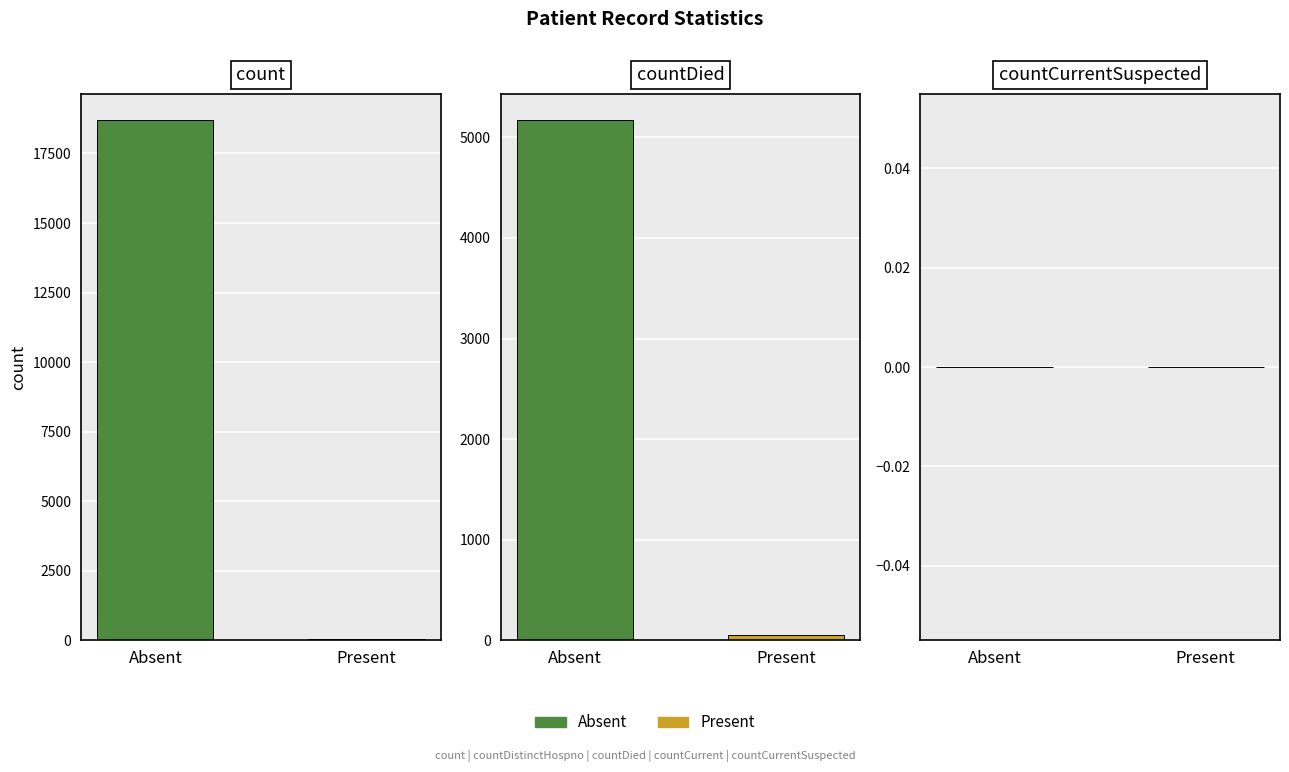

How many values are above zero?

4